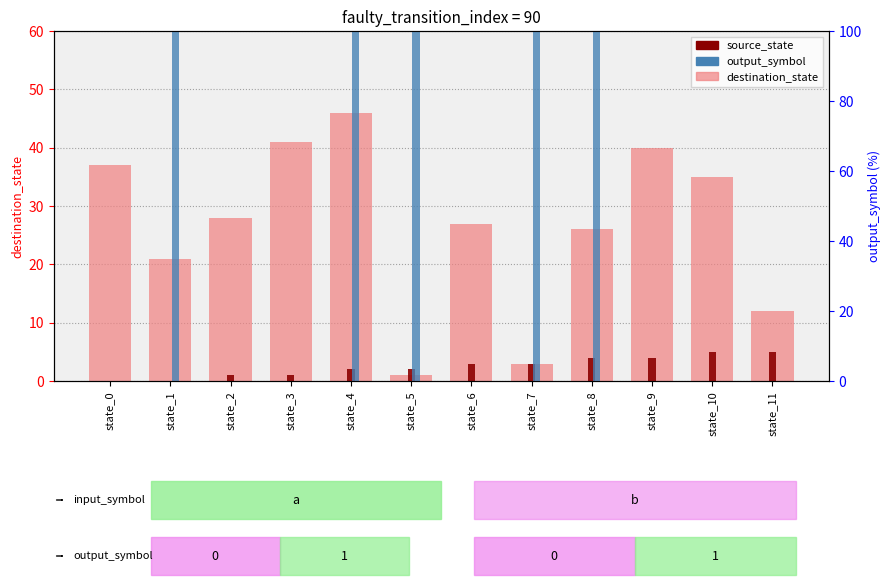

List the labels in order of source_state value, largest first.

state_10, state_11, state_8, state_9, state_6, state_7, state_4, state_5, state_2, state_3, state_0, state_1